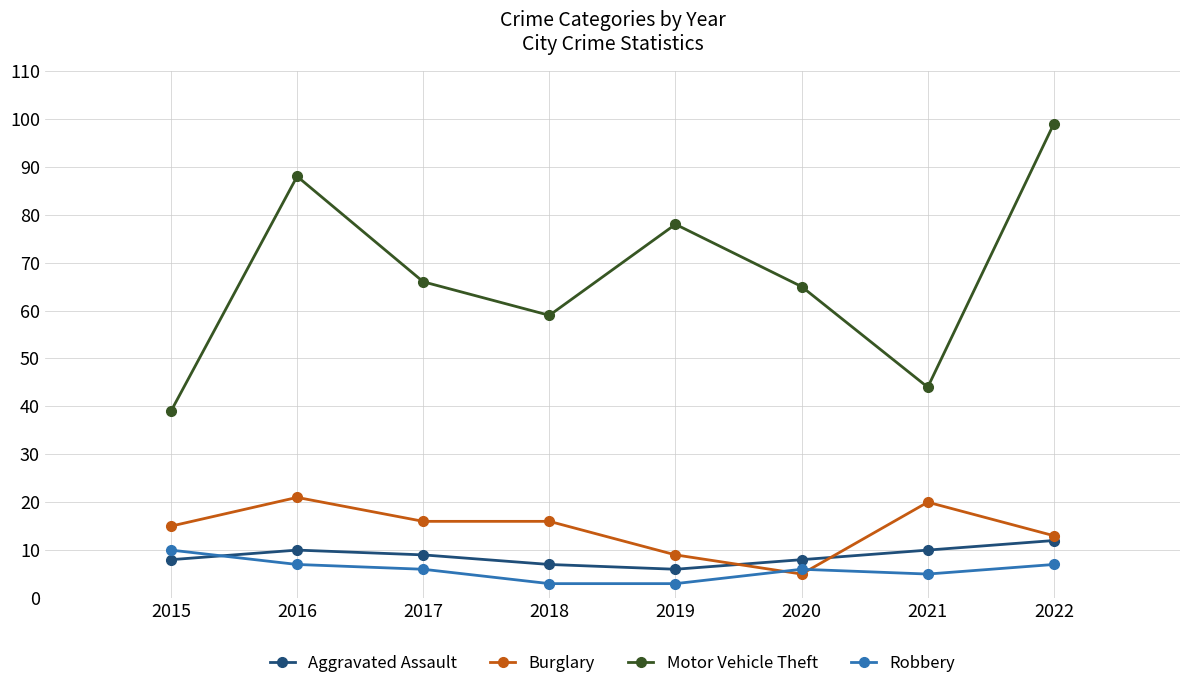

Where is the first local maximum for Motor Vehicle Theft?

2016